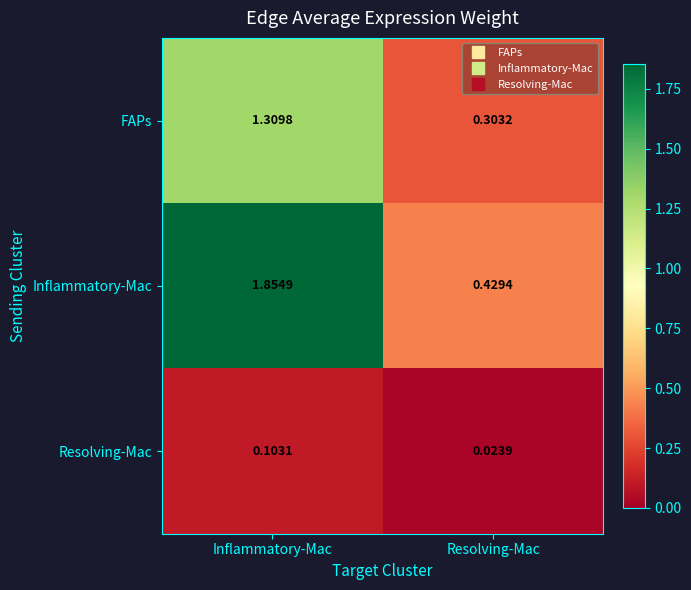

List the series in order of their overall mean, lowest first.

Resolving-Mac, FAPs, Inflammatory-Mac